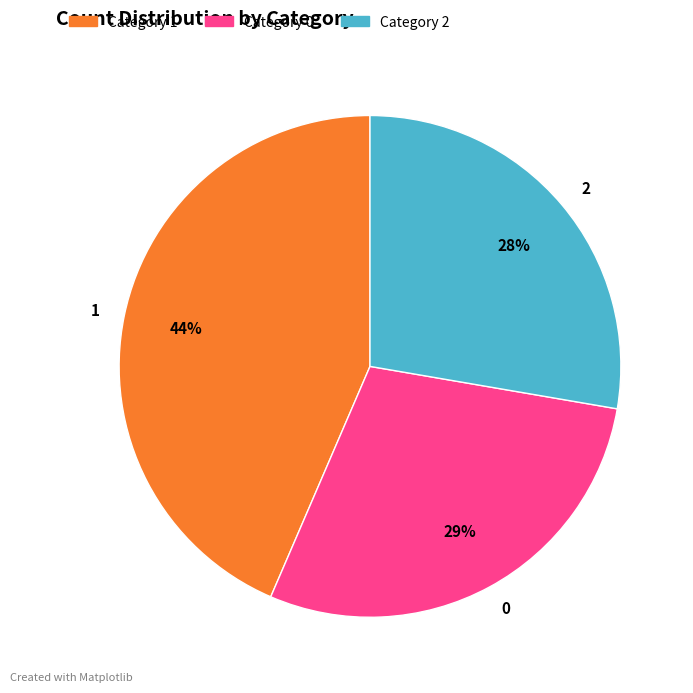

What percentage is the Category 0 slice, to the nearest percent?

29%